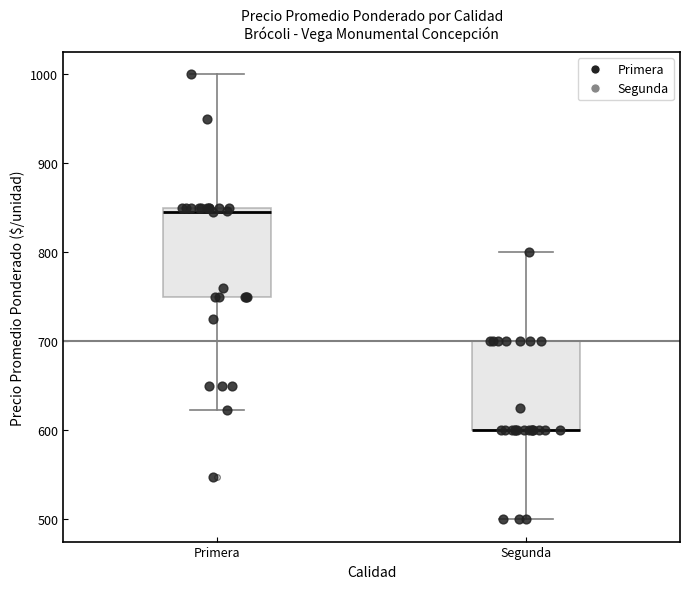

Reading left to right, transcribe this box plot: for each box, give where its median line is, the range the box spans, and where its two whiskers end, as read against the y-axis. The values are not printed on the chart, so give them approximately, as read against the axis.

Primera: median 850 (just below the box's upper edge), box 750 to 850, whiskers 620 to 1000
Segunda: median 600 (drawn on the box's lower edge), box 600 to 700, whiskers 500 to 800